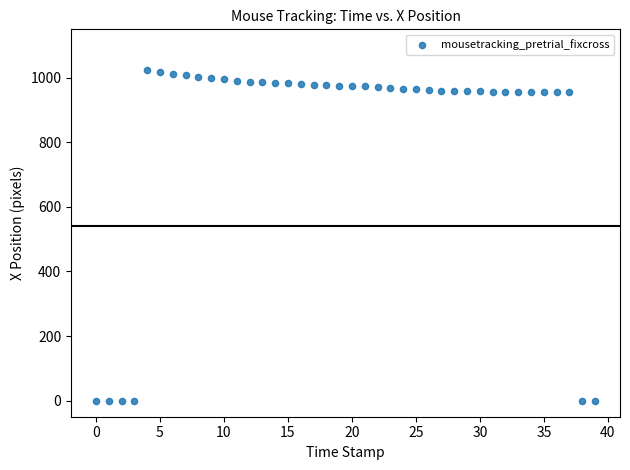

What is the range of Y values (max minus min)?

1023